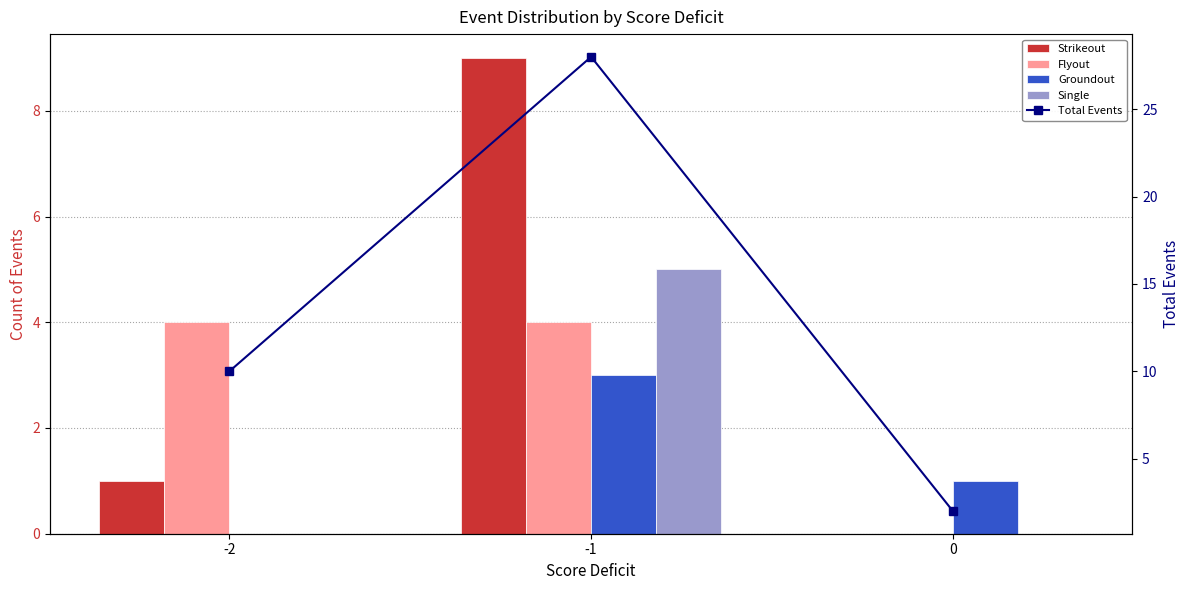

Reading left to right, extract all data points from this chart.

Strikeout: -2=1	-1=9	0=0
Flyout: -2=4	-1=4	0=0
Groundout: -2=0	-1=3	0=1
Single: -2=0	-1=5	0=0
Total Events: -2=10	-1=28	0=2